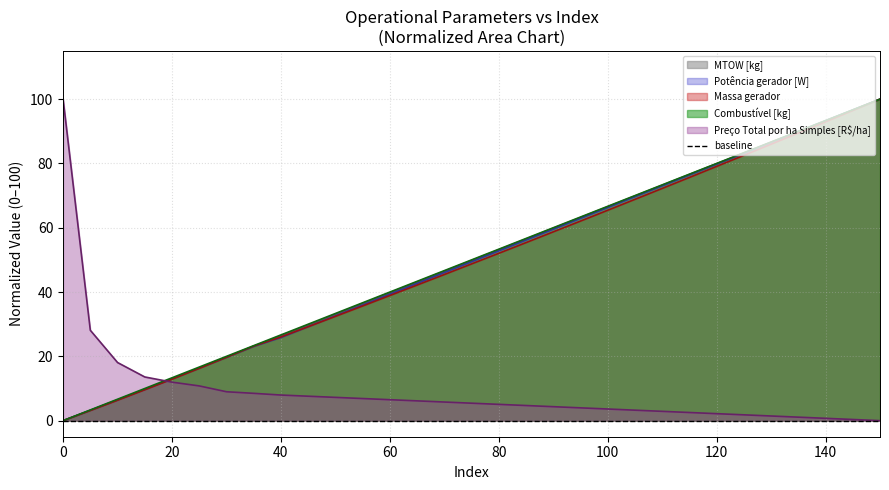

At which category is the sum across all series the highest?

150